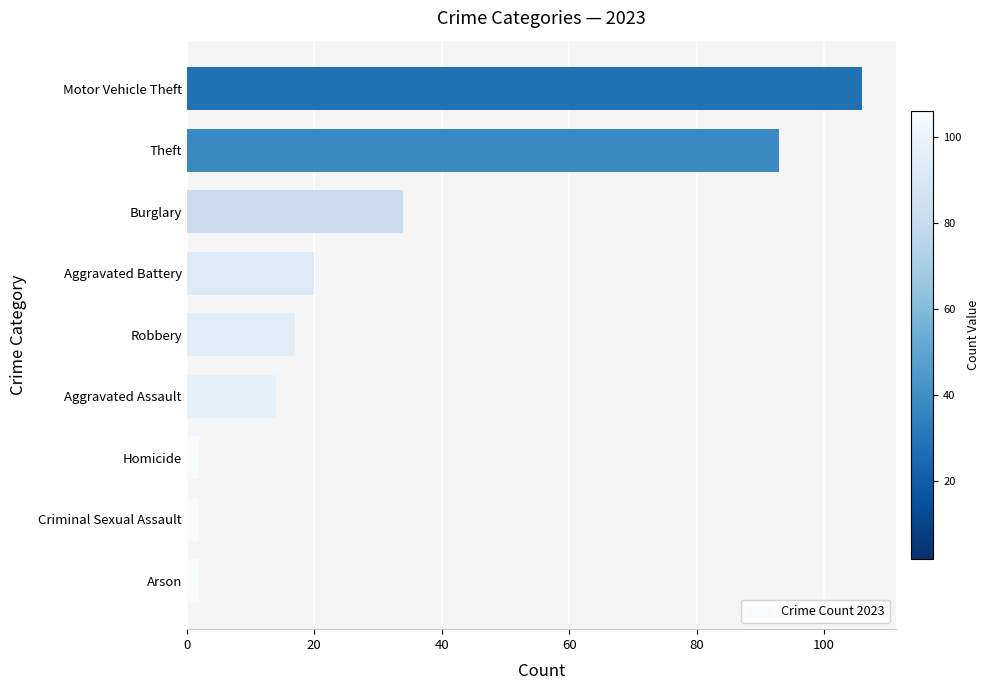

Where is the data nearest to the value 54?

Burglary